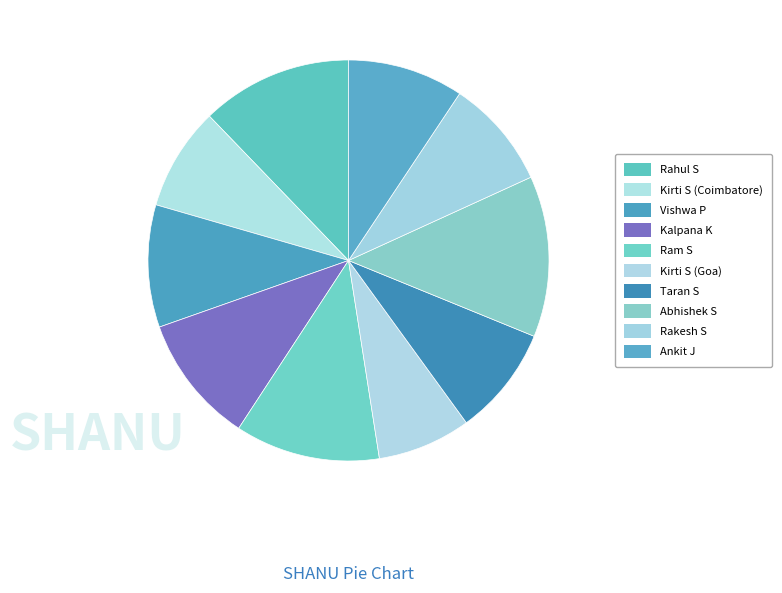

What is the smallest slice in the pie chart?

Kirti S (Goa)